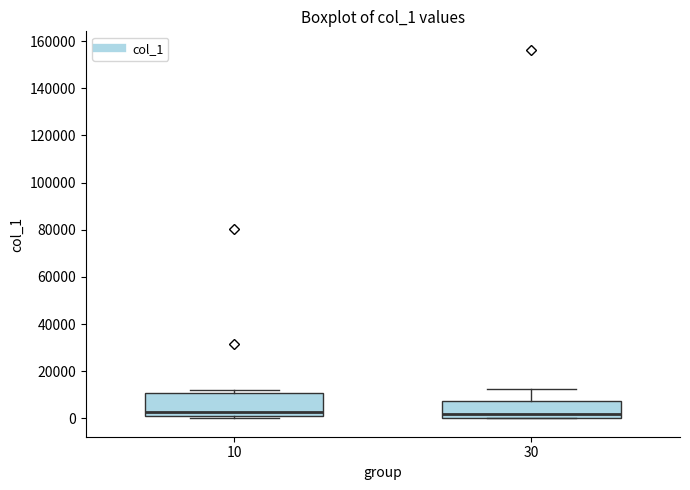

Reading left to right, read every box against the y-axis: the position of its median line, the range the box covers, and the ends of its whiskers. The values are not printed on the chart, so give them approximately, as read against the axis.

10: median 2000, box 0 to 10000, whiskers 0 (just below the box's lower edge) to 12000
30: median 2000, box 0 to 8000, whiskers 0 to 12000